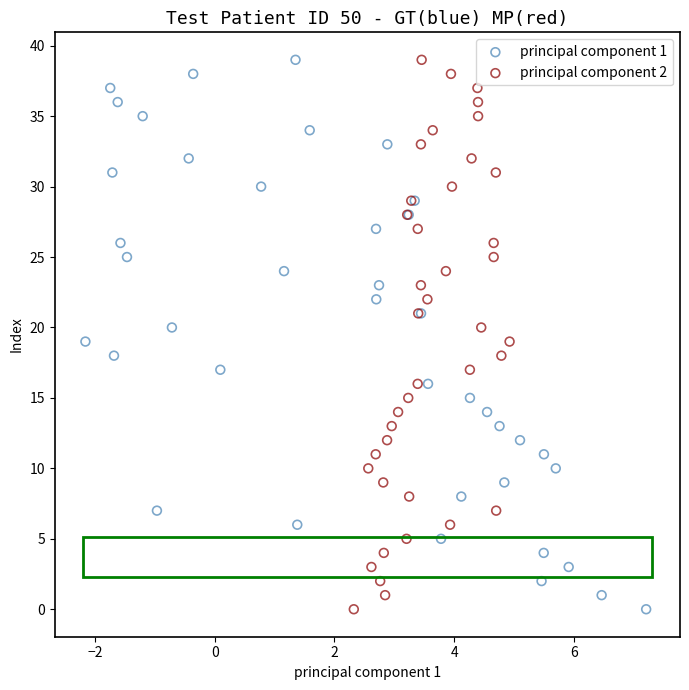

What are all the series names shown in the legend?

principal component 1, principal component 2